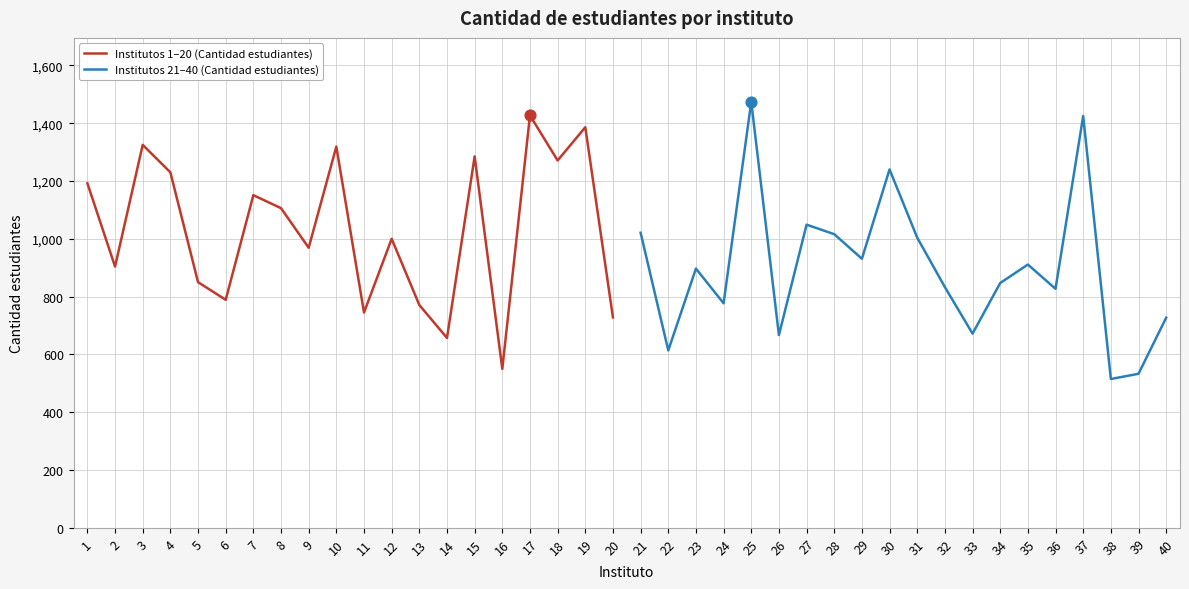

What is the highest value of the Institutos 1–20 (Cantidad estudiantes) series?

1427